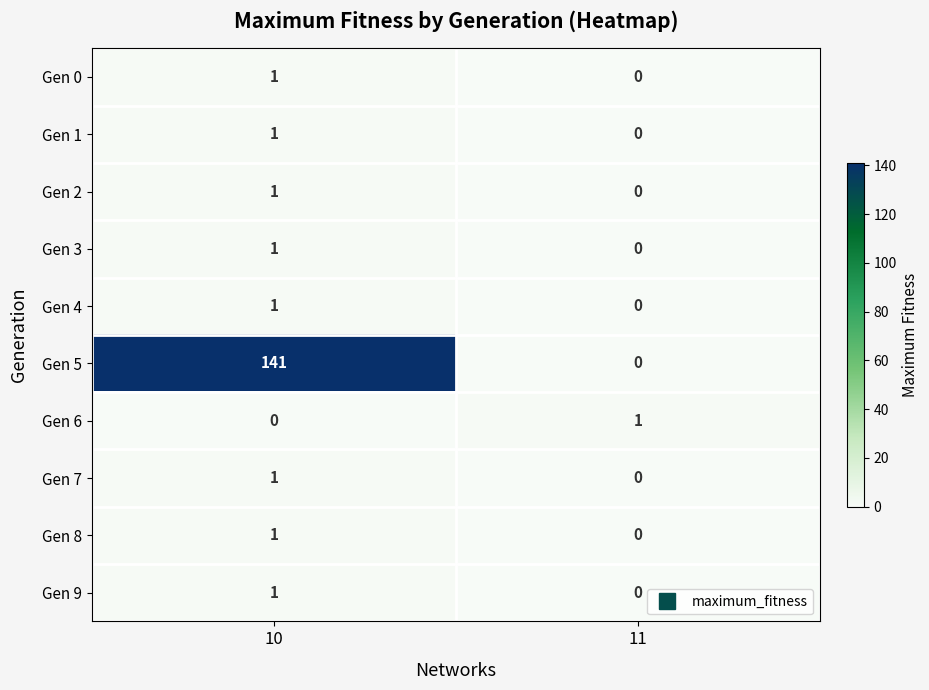

Where is Gen 2 nearest to the value 0?

11